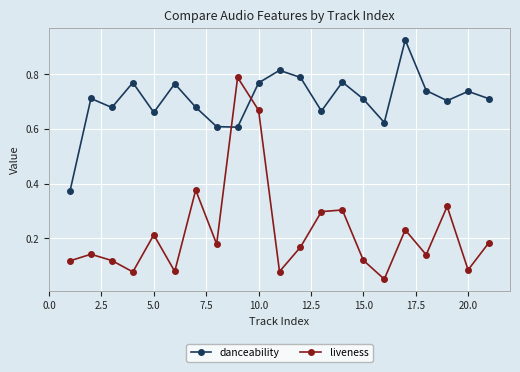

What are all the series names shown in the legend?

danceability, liveness